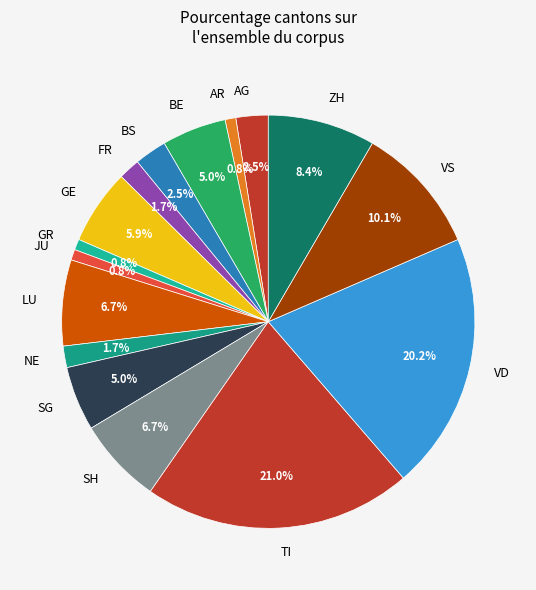

What portion of the pie excludes ZH?

91.6%